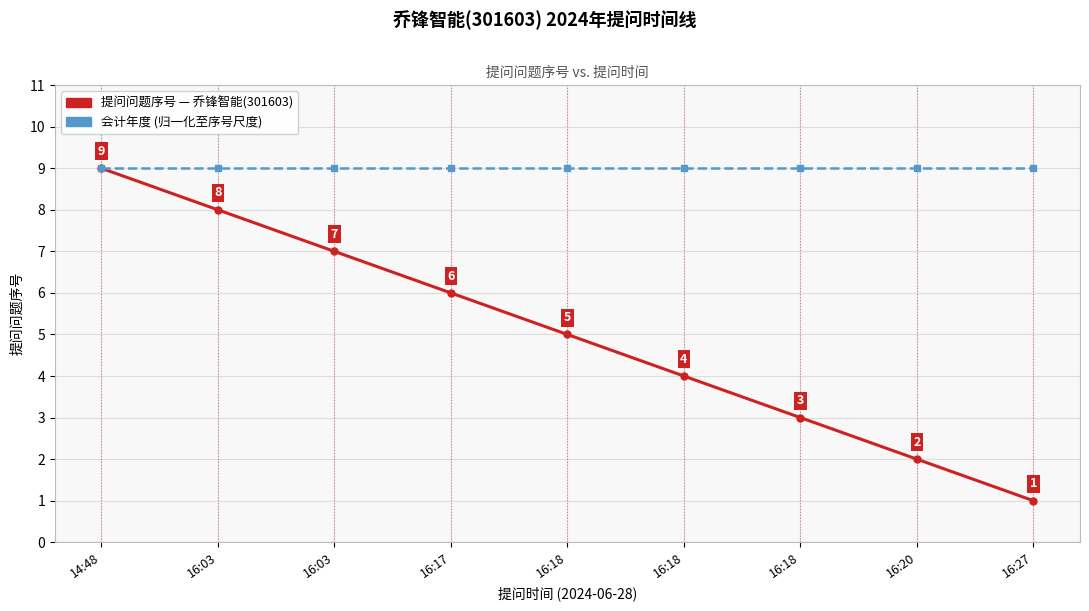

Between 16:20 and 16:27, which is larger?

16:20